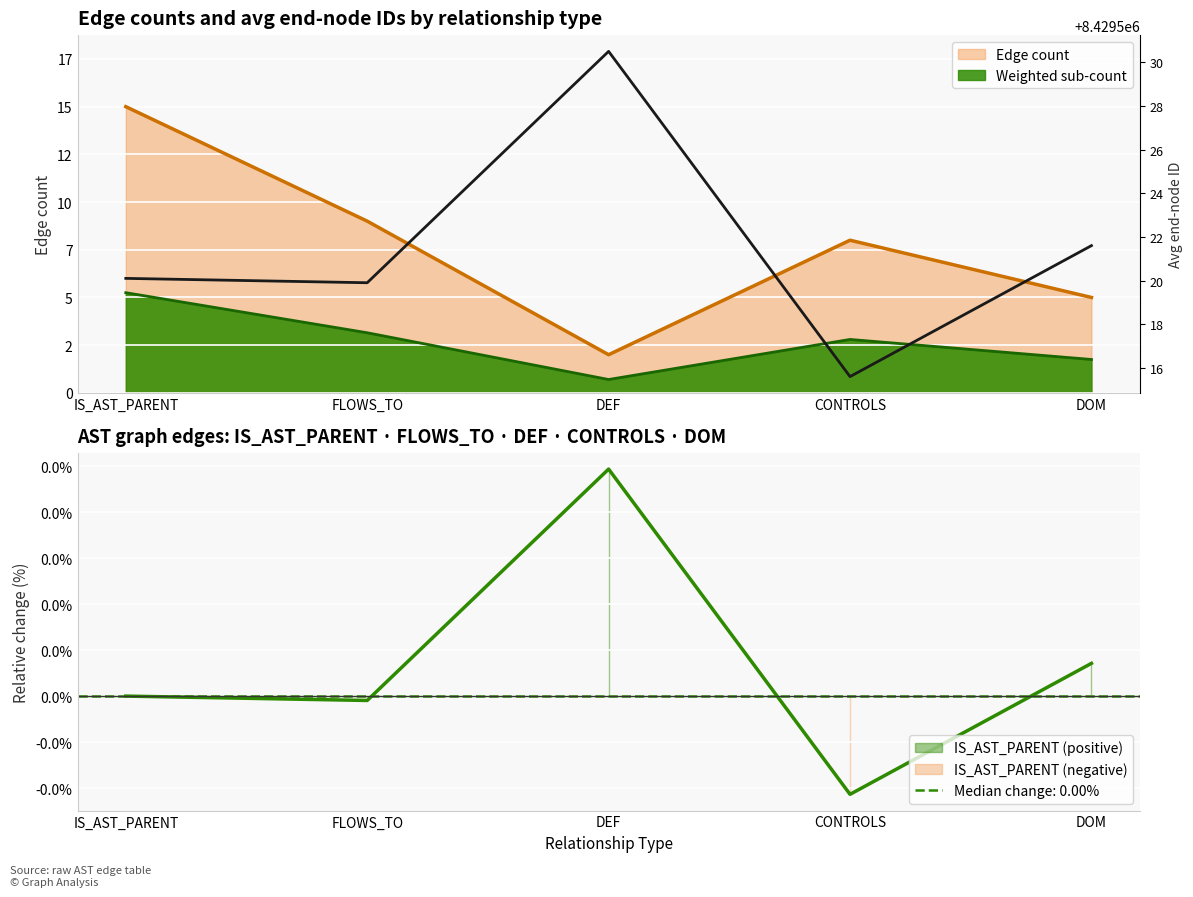

What is the approximate value at FLOWS_TO?

8429519.9